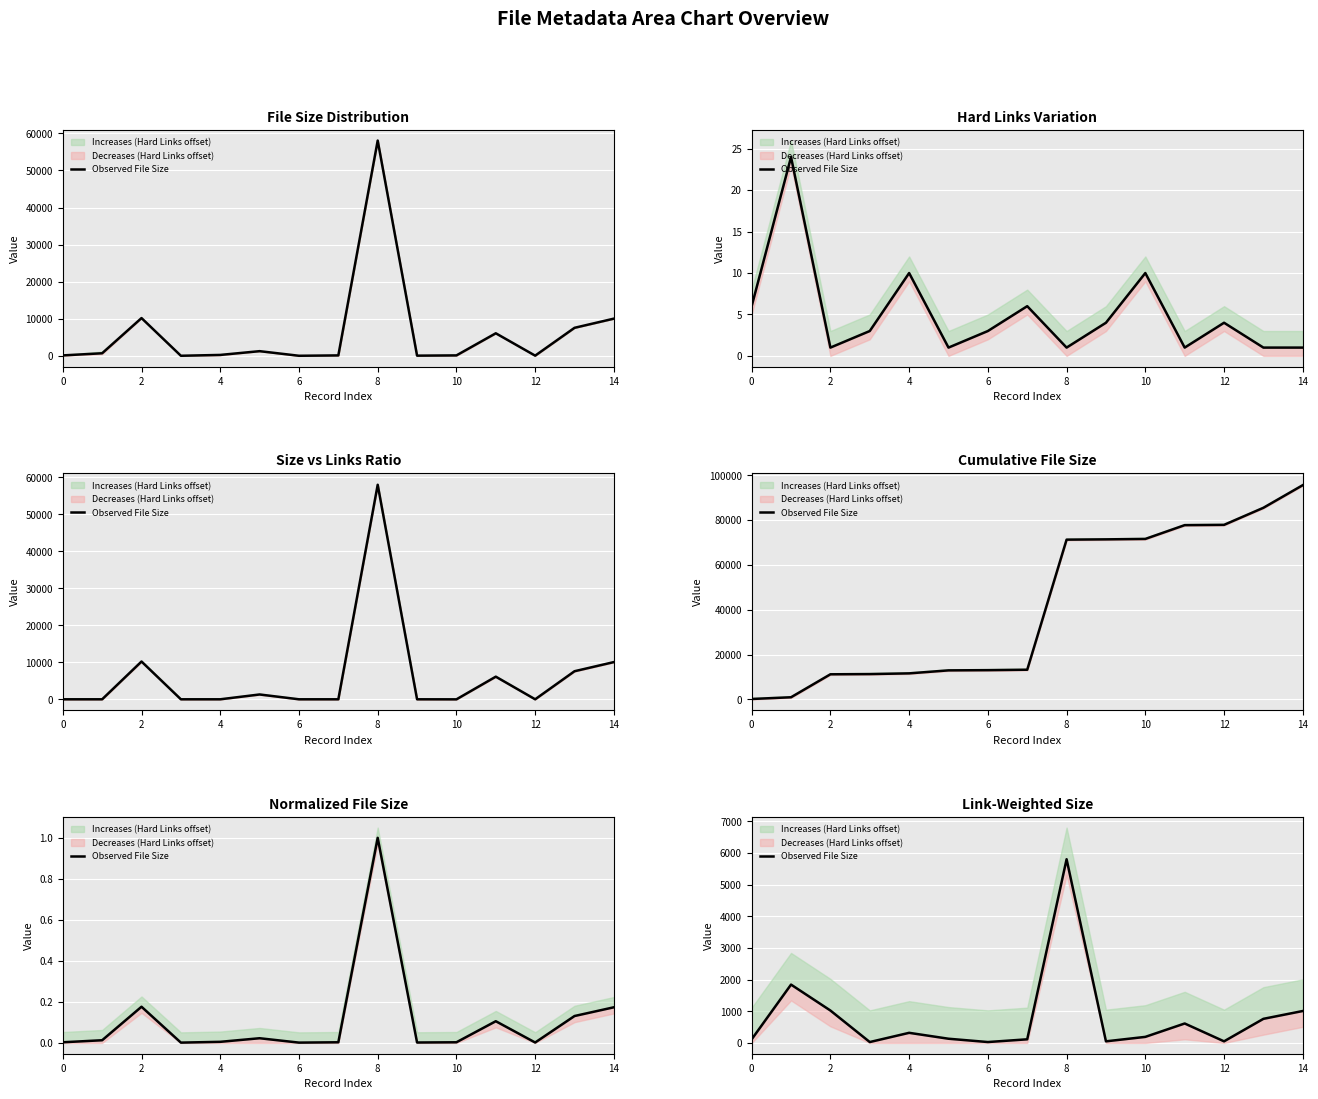

Which category has the lowest value across all series?

6